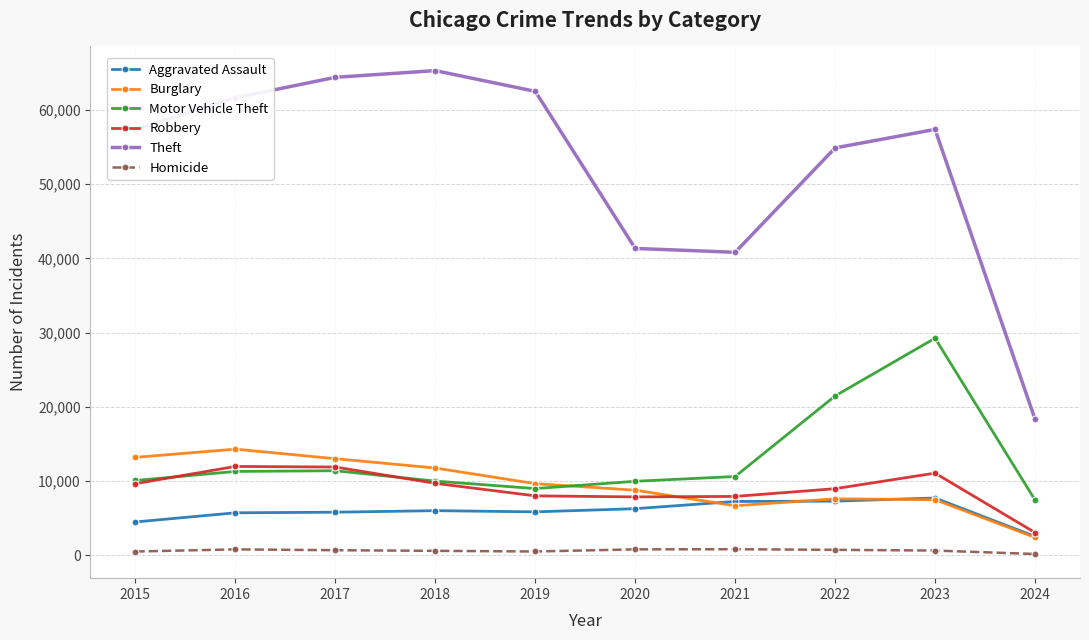

Which series has the largest total across all categories?

Theft